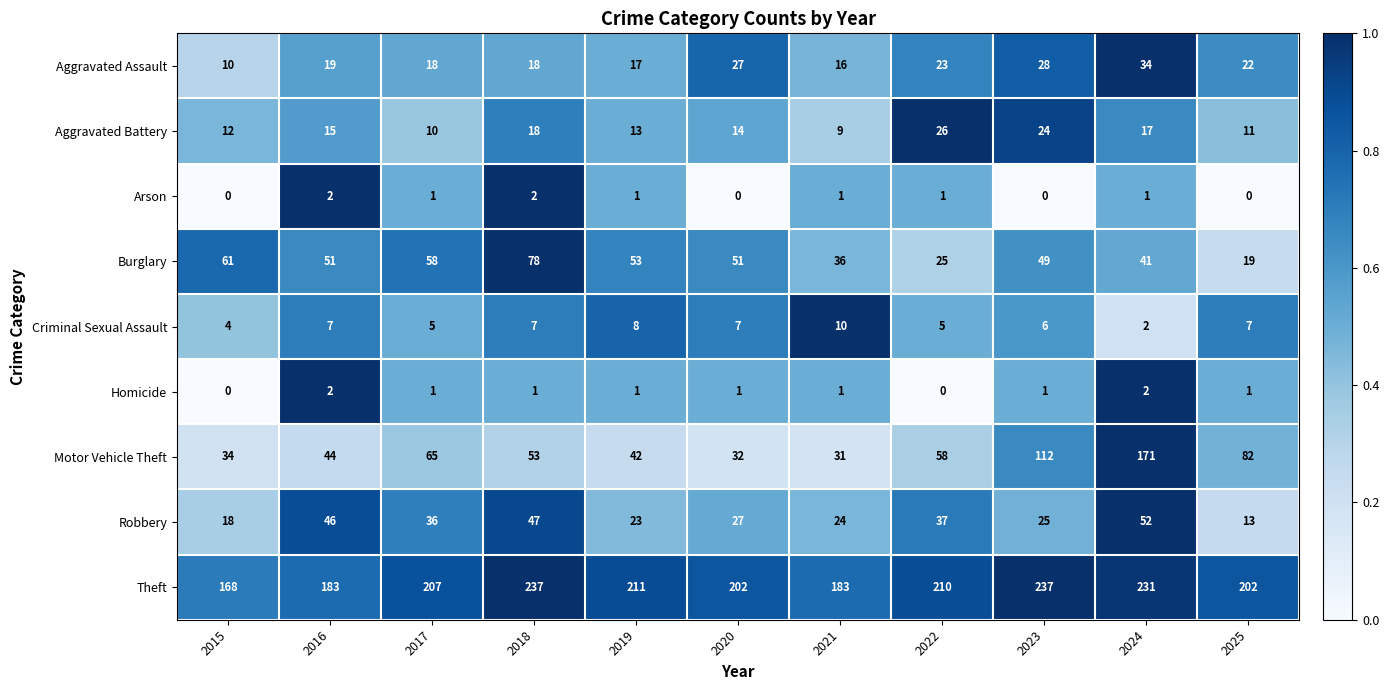

At how many categories does at least one series exceed 0?

11